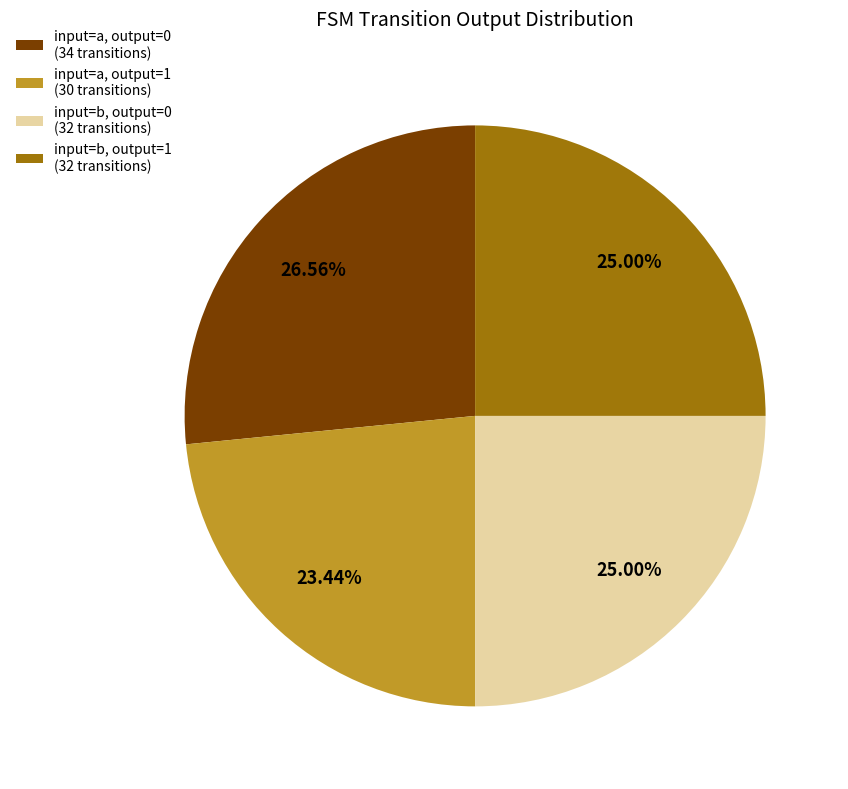

Which slice is the smallest?

input=a, output=1 (30 transitions)